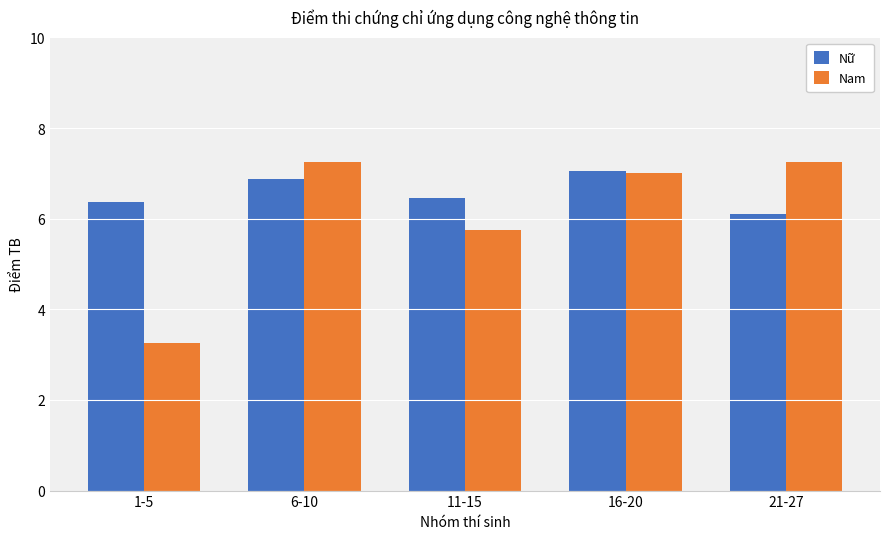

What are all the series names shown in the legend?

Nữ, Nam